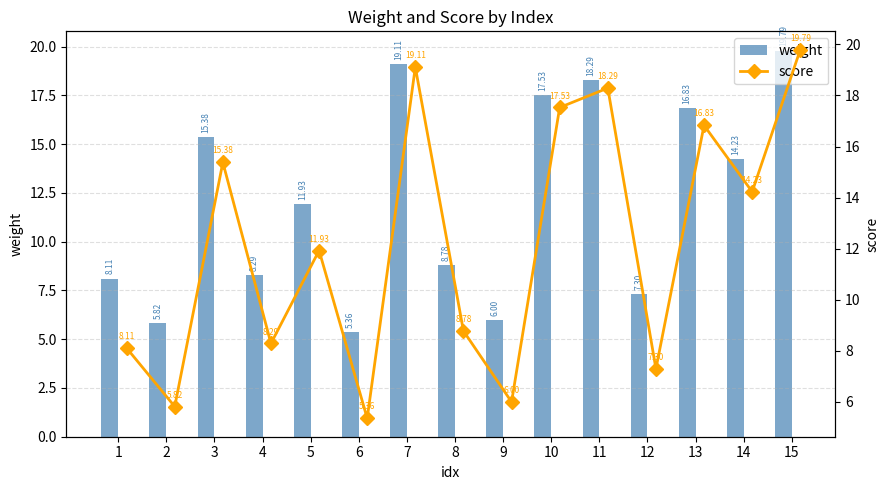

What is the difference between the second highest and second lowest values in the weight series?

13.3